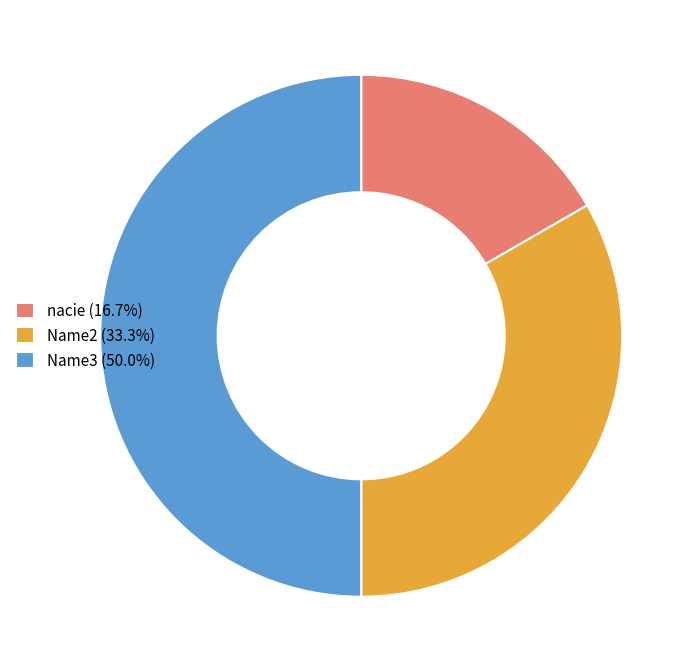

What is the ratio of the value at Name3 (50.0%) to the value at nacie (16.7%)?

3.0